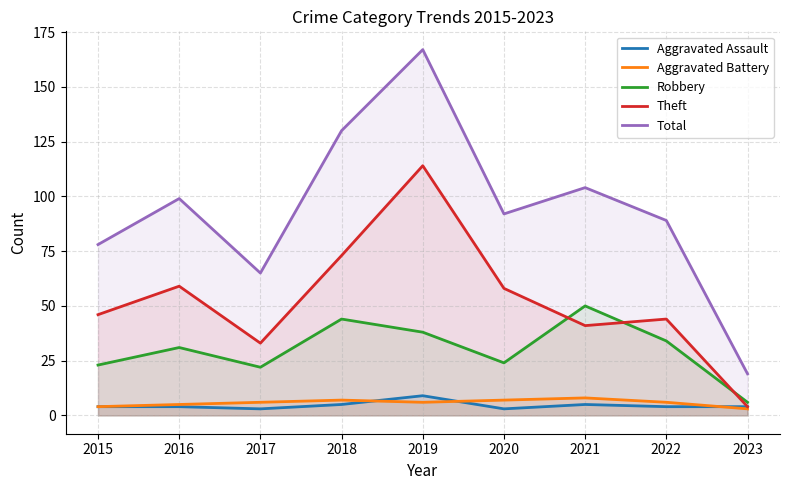

What is the spread (max minus min) of values at 2019?

161